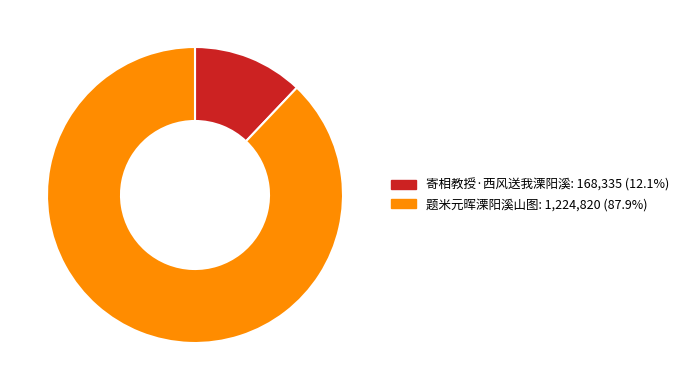

Which slice represents more than half of the pie?

题米元晖溧阳溪山图